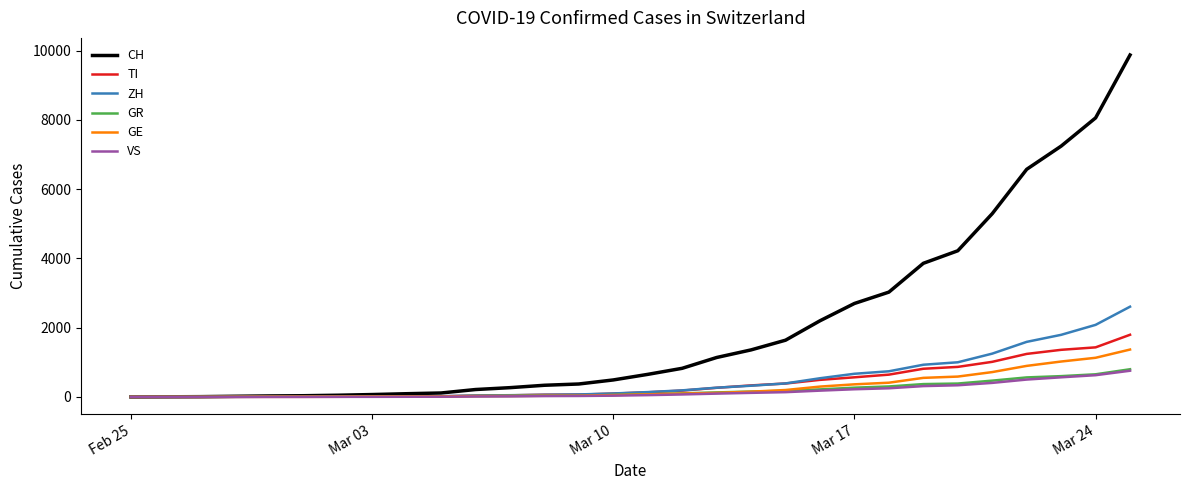

What is the highest value of the TI series?

1796